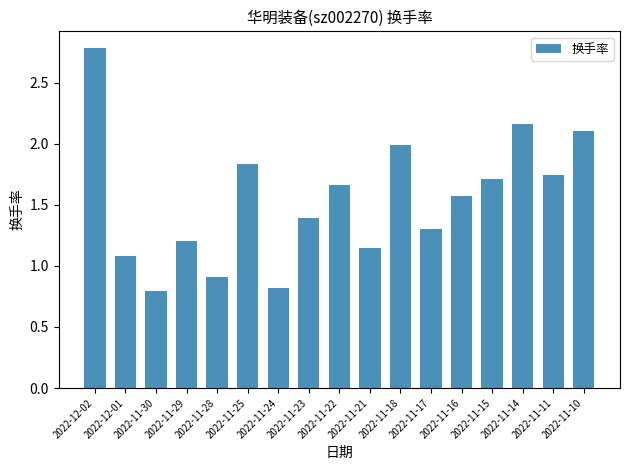

Rank the categories by value from lowest to highest.

2022-11-30, 2022-11-24, 2022-11-28, 2022-12-01, 2022-11-21, 2022-11-29, 2022-11-17, 2022-11-23, 2022-11-16, 2022-11-22, 2022-11-15, 2022-11-11, 2022-11-25, 2022-11-18, 2022-11-10, 2022-11-14, 2022-12-02